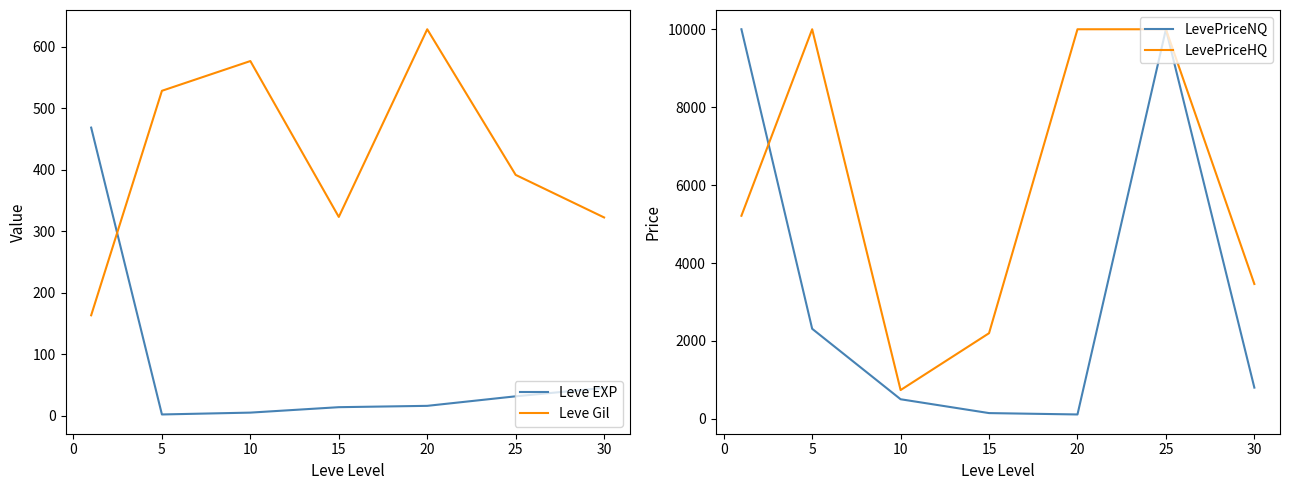

After their last crossing, which series has the higher values: Leve EXP or Leve Gil?

Leve Gil